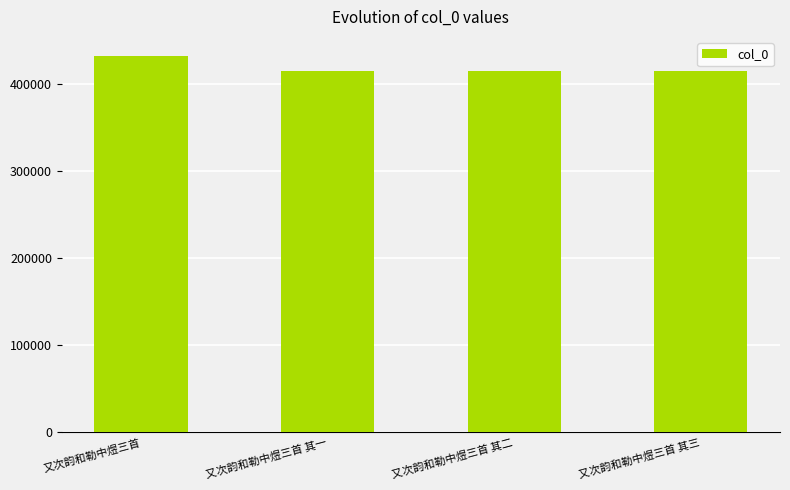

What is the difference between the values at 又次韵和勒中煜三首 其一 and 又次韵和勒中煜三首 其三?

2